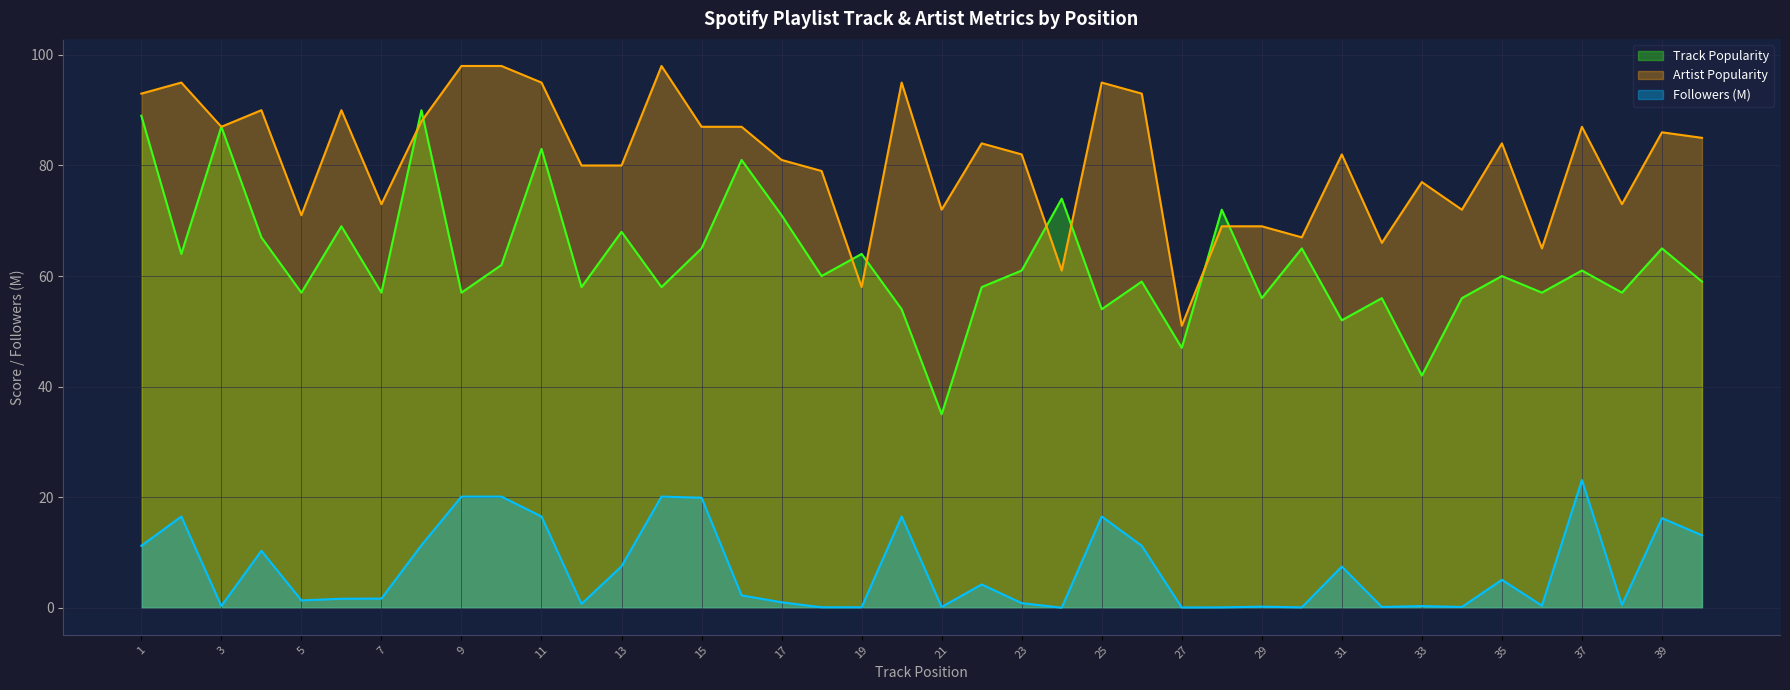

How many categories are shown in the chart?

40